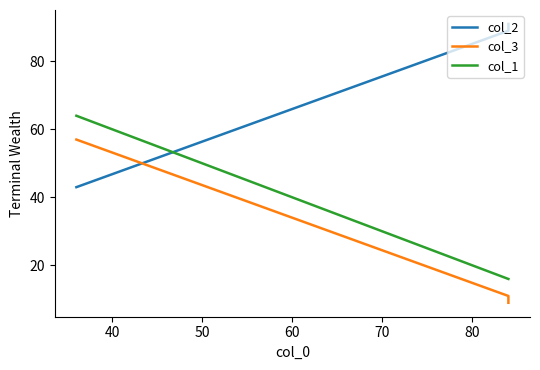

What is the sum of all col_3 values?

77